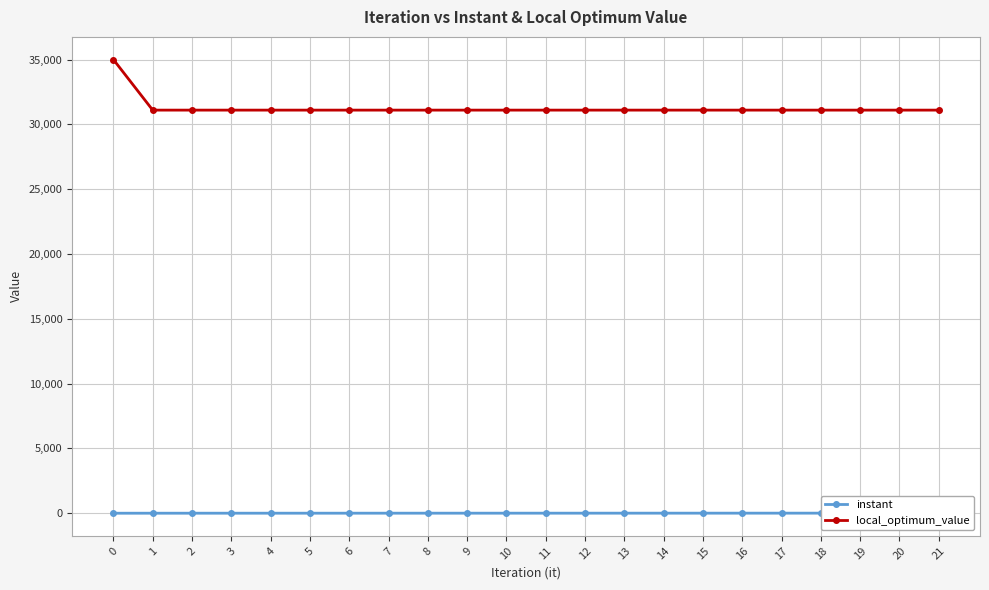

How many data points does each series have?

22